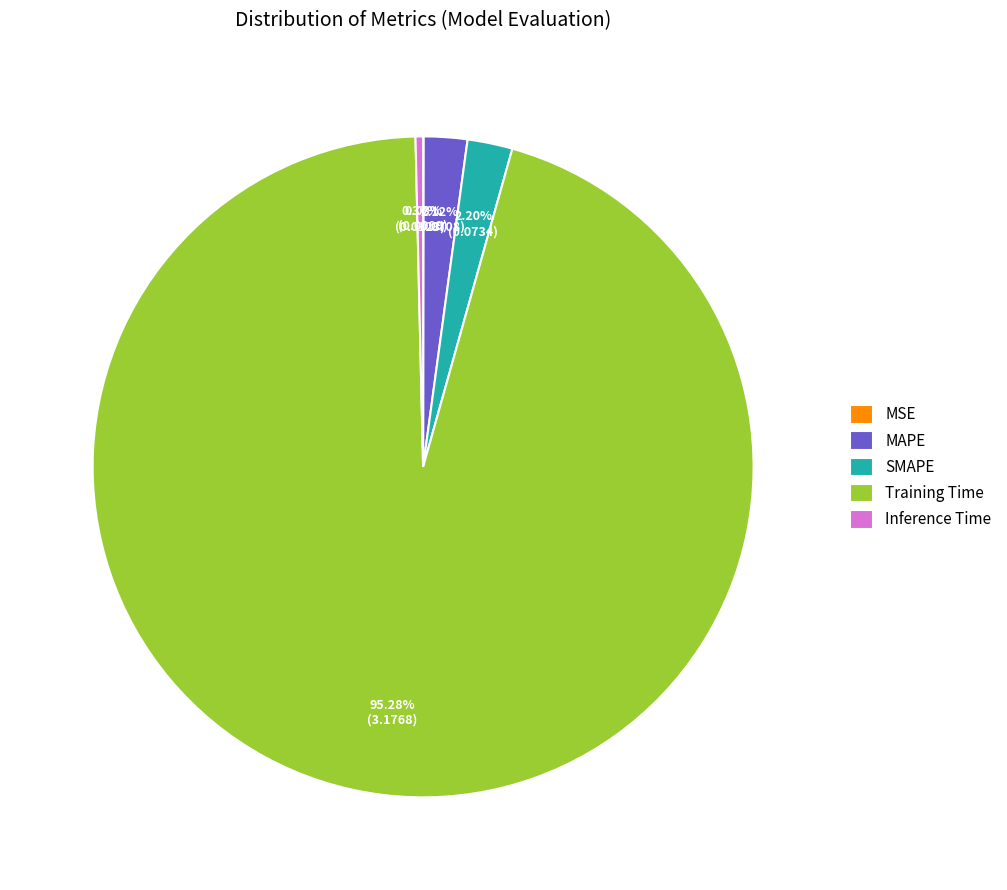

Between SMAPE and Inference Time, which is larger?

SMAPE